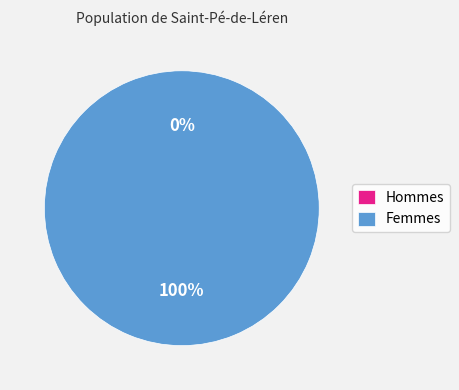

Combined, do 1563466623 and 1552746657 account for over 50%?

Yes